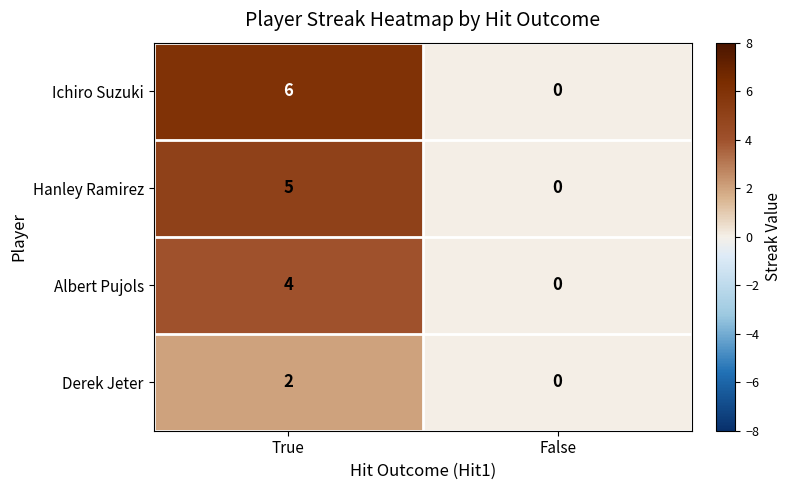

What is the difference between the Albert Pujols values at True and False?

4